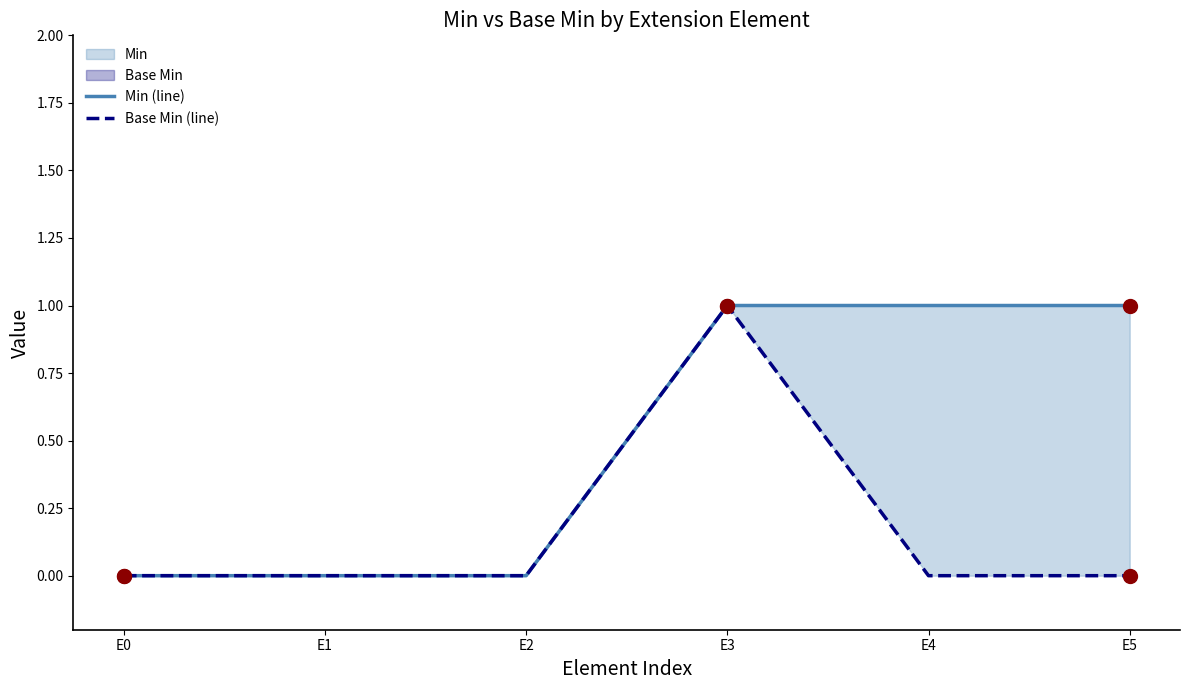

At which category is the sum across all series the highest?

E3